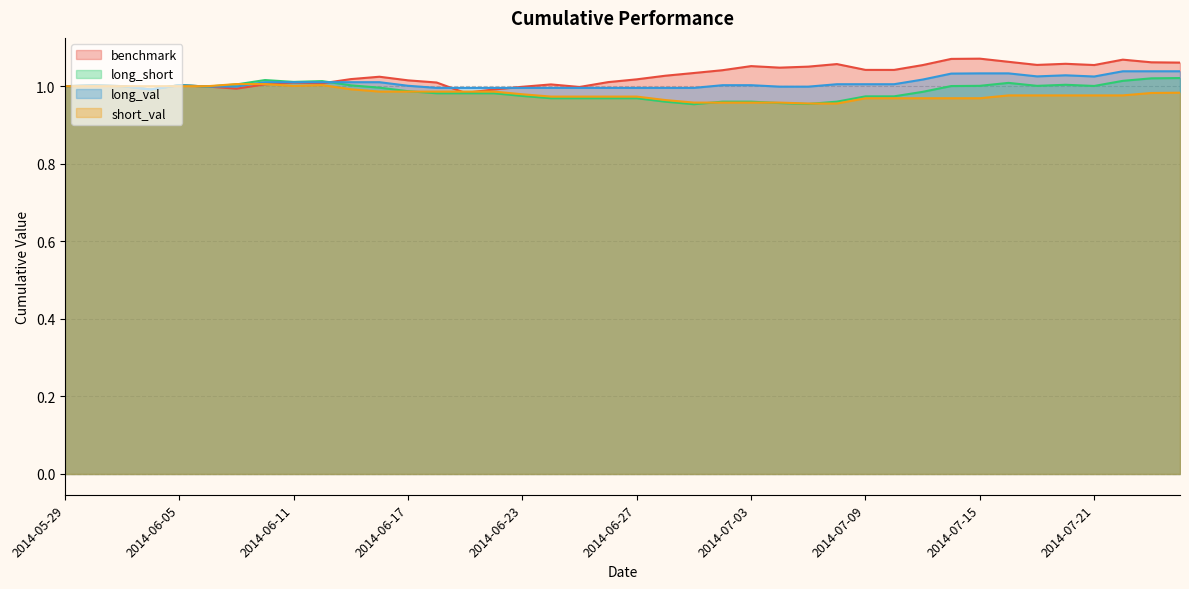

Reading left to right, extract all data points from this chart.

benchmark: 2014-05-29=1.0	2014-05-30=1.0	2014-06-03=1.0	2014-06-04=1.0	2014-06-05=1.0	2014-06-06=1.0	2014-06-09=1.0	2014-06-10=1.0	2014-06-11=1.0	2014-06-12=1.0	2014-06-13=1.0	2014-06-16=1.0	2014-06-17=1.0	2014-06-18=1.0	2014-06-19=1.0	2014-06-20=1.0	2014-06-23=1.0	2014-06-24=1.0	2014-06-25=1.0	2014-06-26=1.0	2014-06-27=1.0	2014-06-30=1.0	2014-07-01=1.0	2014-07-02=1.0	2014-07-03=1.1	2014-07-04=1.0	2014-07-07=1.1	2014-07-08=1.1	2014-07-09=1.0	2014-07-10=1.0	2014-07-11=1.1	2014-07-14=1.1	2014-07-15=1.1	2014-07-16=1.1	2014-07-17=1.1	2014-07-18=1.1	2014-07-21=1.1	2014-07-22=1.1	2014-07-23=1.1	2014-07-24=1.1
long_short: 2014-05-29=1.0	2014-05-30=1.0	2014-06-03=1.0	2014-06-04=1.0	2014-06-05=1.0	2014-06-06=1.0	2014-06-09=1.0	2014-06-10=1.0	2014-06-11=1.0	2014-06-12=1.0	2014-06-13=1.0	2014-06-16=1.0	2014-06-17=1.0	2014-06-18=1.0	2014-06-19=1.0	2014-06-20=1.0	2014-06-23=1.0	2014-06-24=1.0	2014-06-25=1.0	2014-06-26=1.0	2014-06-27=1.0	2014-06-30=1.0	2014-07-01=1.0	2014-07-02=1.0	2014-07-03=1.0	2014-07-04=1.0	2014-07-07=1.0	2014-07-08=1.0	2014-07-09=1.0	2014-07-10=1.0	2014-07-11=1.0	2014-07-14=1.0	2014-07-15=1.0	2014-07-16=1.0	2014-07-17=1.0	2014-07-18=1.0	2014-07-21=1.0	2014-07-22=1.0	2014-07-23=1.0	2014-07-24=1.0
long_val: 2014-05-29=1.0	2014-05-30=1.0	2014-06-03=1.0	2014-06-04=1.0	2014-06-05=1.0	2014-06-06=1.0	2014-06-09=1.0	2014-06-10=1.0	2014-06-11=1.0	2014-06-12=1.0	2014-06-13=1.0	2014-06-16=1.0	2014-06-17=1.0	2014-06-18=1.0	2014-06-19=1.0	2014-06-20=1.0	2014-06-23=1.0	2014-06-24=1.0	2014-06-25=1.0	2014-06-26=1.0	2014-06-27=1.0	2014-06-30=1.0	2014-07-01=1.0	2014-07-02=1.0	2014-07-03=1.0	2014-07-04=1.0	2014-07-07=1.0	2014-07-08=1.0	2014-07-09=1.0	2014-07-10=1.0	2014-07-11=1.0	2014-07-14=1.0	2014-07-15=1.0	2014-07-16=1.0	2014-07-17=1.0	2014-07-18=1.0	2014-07-21=1.0	2014-07-22=1.0	2014-07-23=1.0	2014-07-24=1.0
short_val: 2014-05-29=1.0	2014-05-30=1.0	2014-06-03=1.0	2014-06-04=1.0	2014-06-05=1.0	2014-06-06=1.0	2014-06-09=1.0	2014-06-10=1.0	2014-06-11=1.0	2014-06-12=1.0	2014-06-13=1.0	2014-06-16=1.0	2014-06-17=1.0	2014-06-18=1.0	2014-06-19=1.0	2014-06-20=1.0	2014-06-23=1.0	2014-06-24=1.0	2014-06-25=1.0	2014-06-26=1.0	2014-06-27=1.0	2014-06-30=1.0	2014-07-01=1.0	2014-07-02=1.0	2014-07-03=1.0	2014-07-04=1.0	2014-07-07=1.0	2014-07-08=1.0	2014-07-09=1.0	2014-07-10=1.0	2014-07-11=1.0	2014-07-14=1.0	2014-07-15=1.0	2014-07-16=1.0	2014-07-17=1.0	2014-07-18=1.0	2014-07-21=1.0	2014-07-22=1.0	2014-07-23=1.0	2014-07-24=1.0